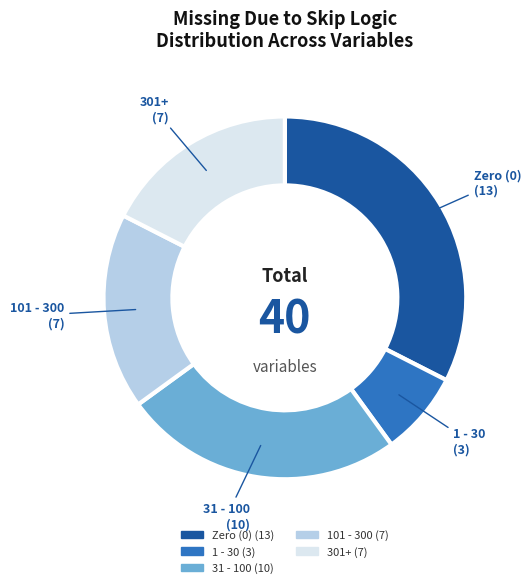

Is there any slice that represents more than half of the pie?

No